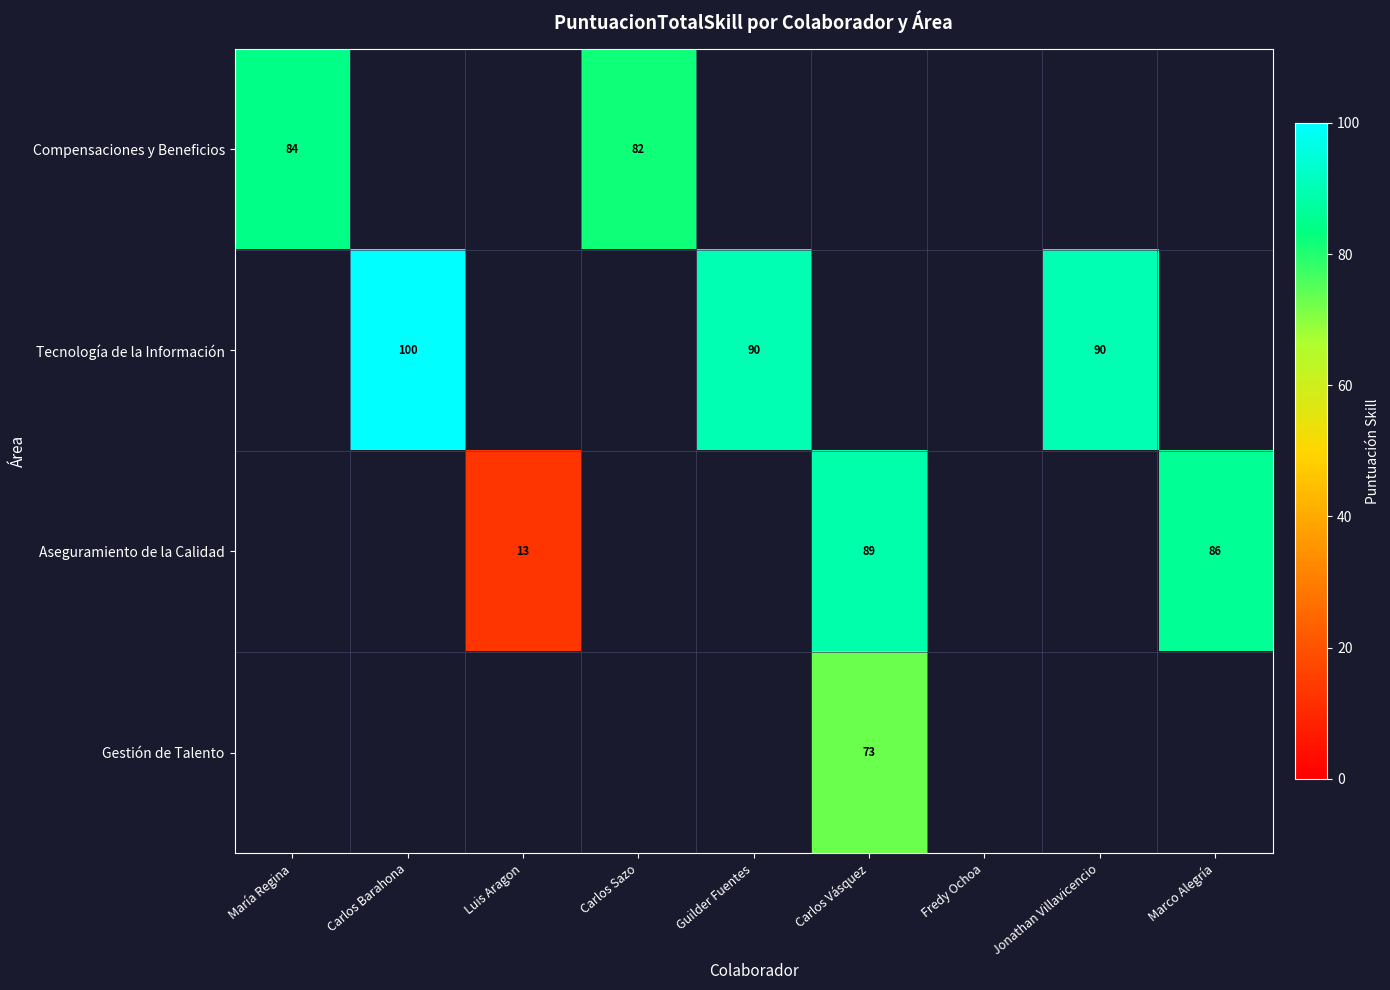

Is it true that Tecnología de la Información equals 129 at Guilder Fuentes?

False